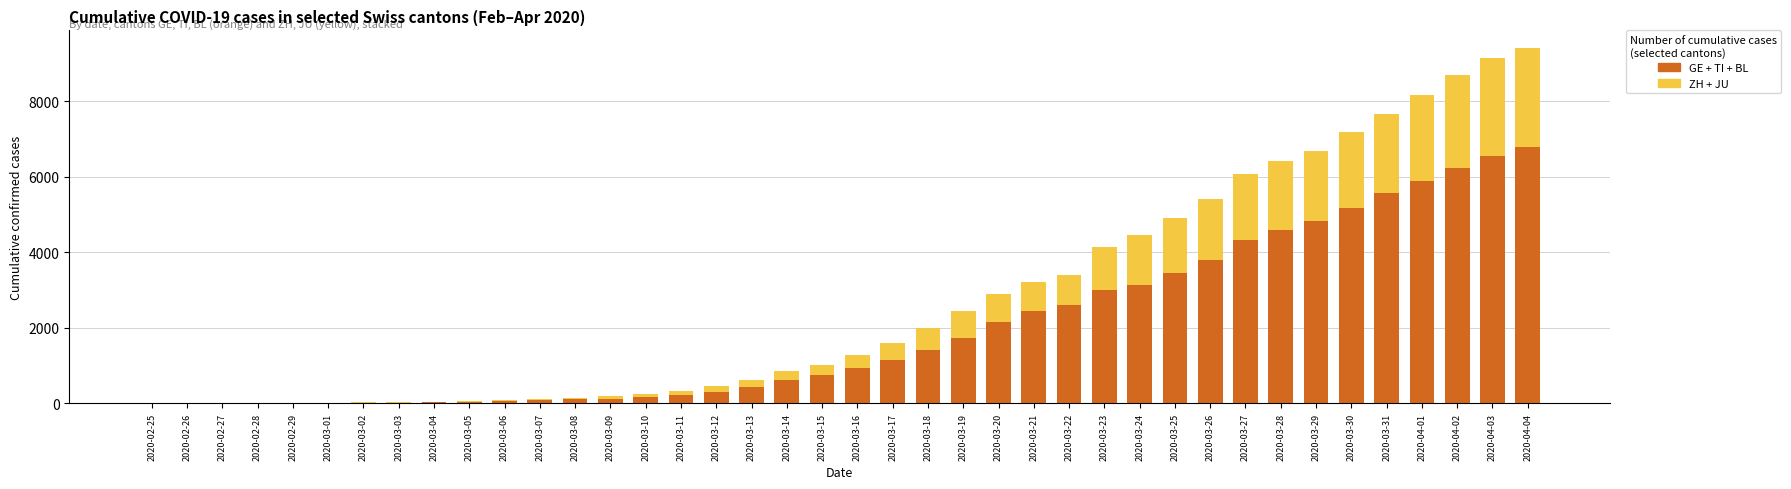

Does the chart contain stacked bars?

Yes